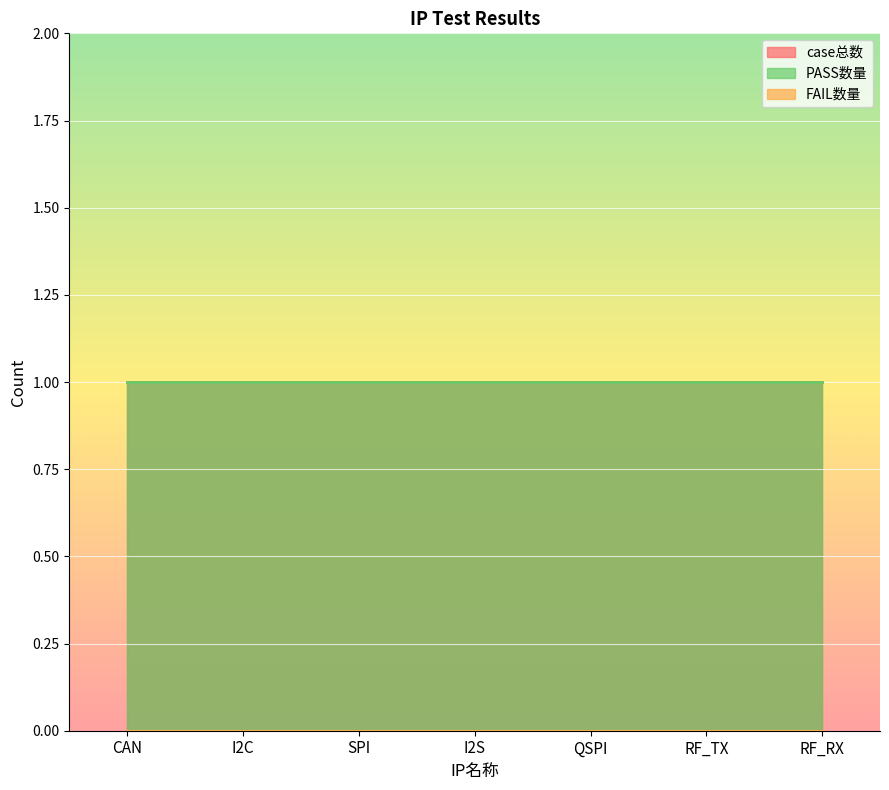

True or false: case总数 and PASS数量 intersect in this chart.

False